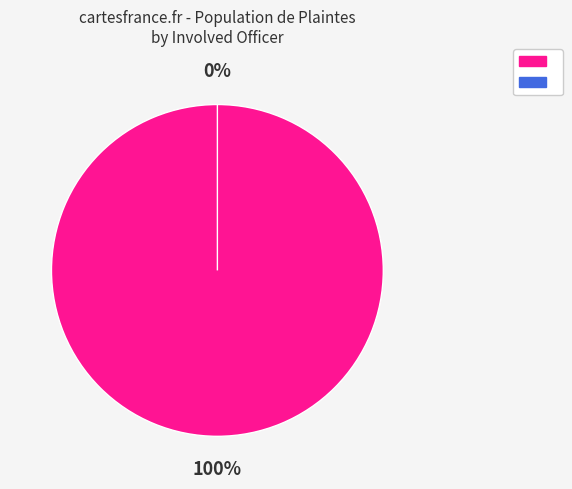

Which slice represents more than half of the pie?

GOODMAN